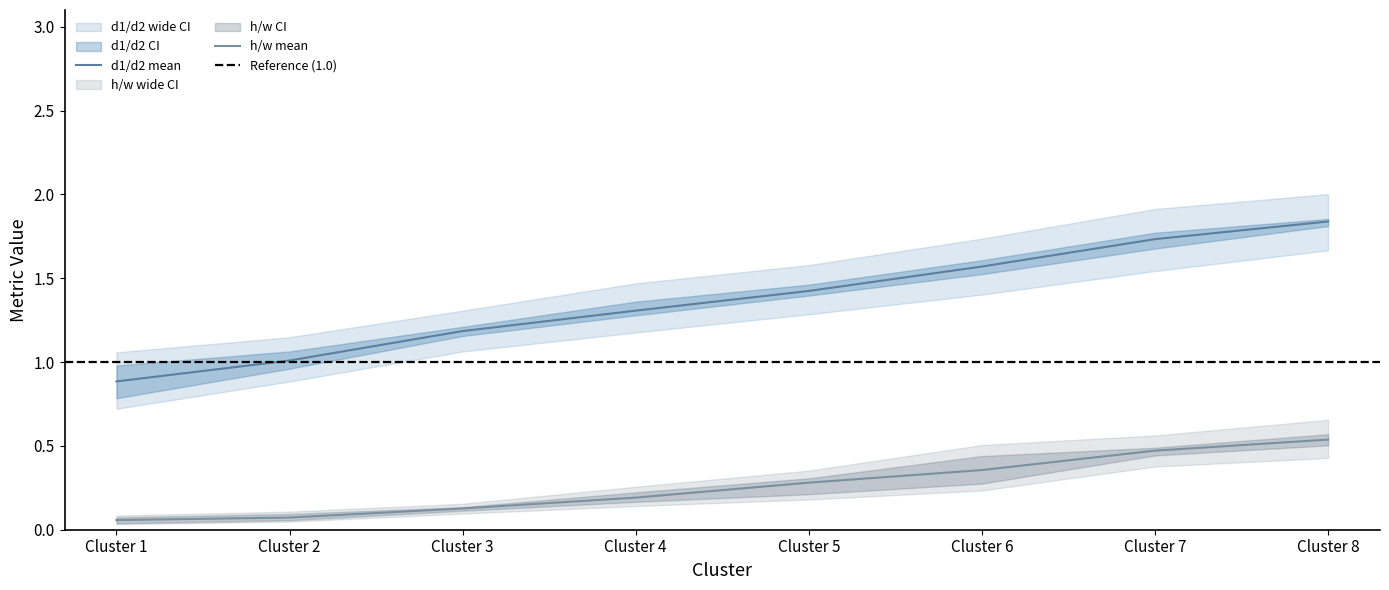

The d1/d2_upper series shows 1.5 at Cluster 5. True or false?

True